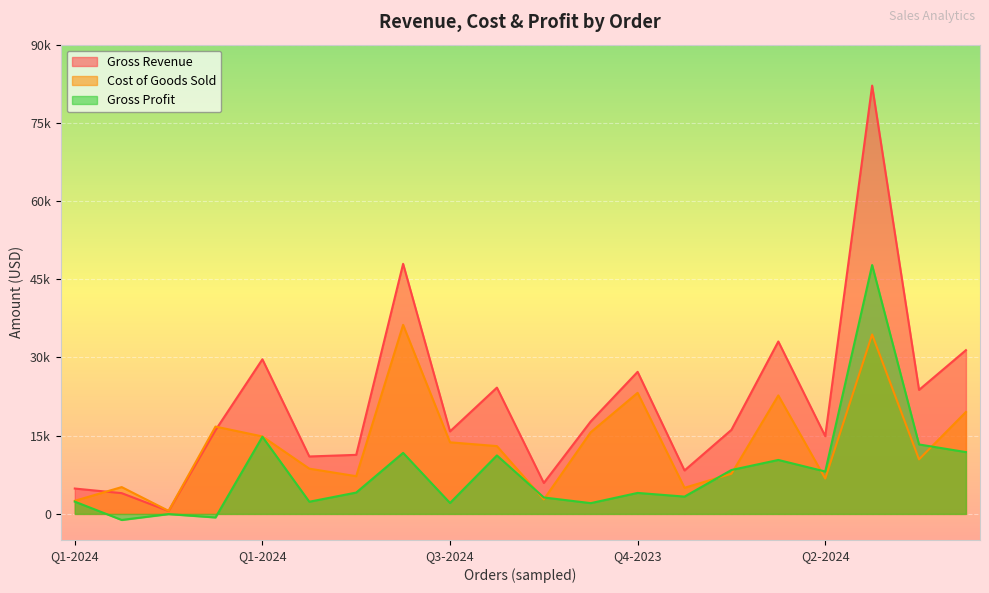

How many negative values does the Gross Profit series have?

3